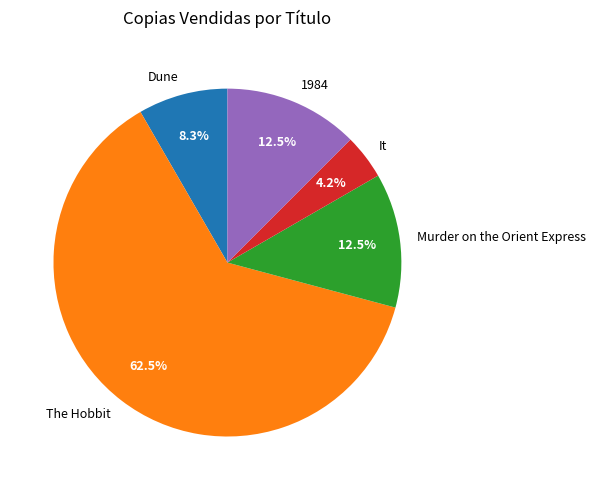

How many segments does this pie chart have?

5